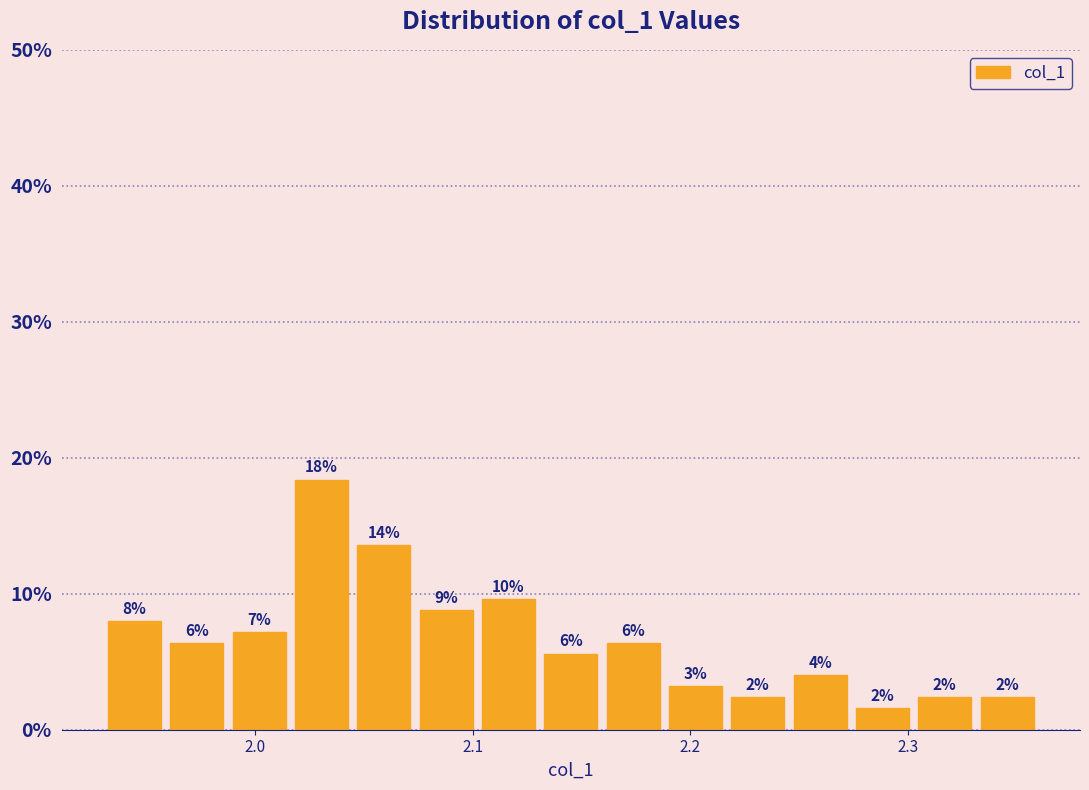

Read against the x-axis, roughly where is the centre of the tallest bar?

2.03